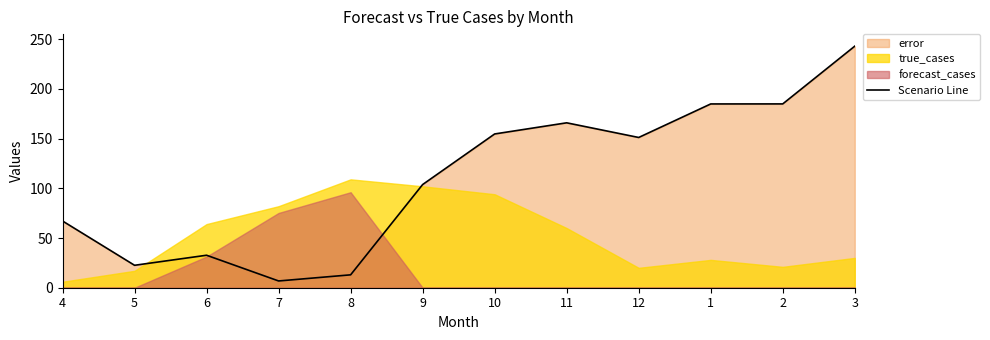

At which label does the data first exceed 151?

10